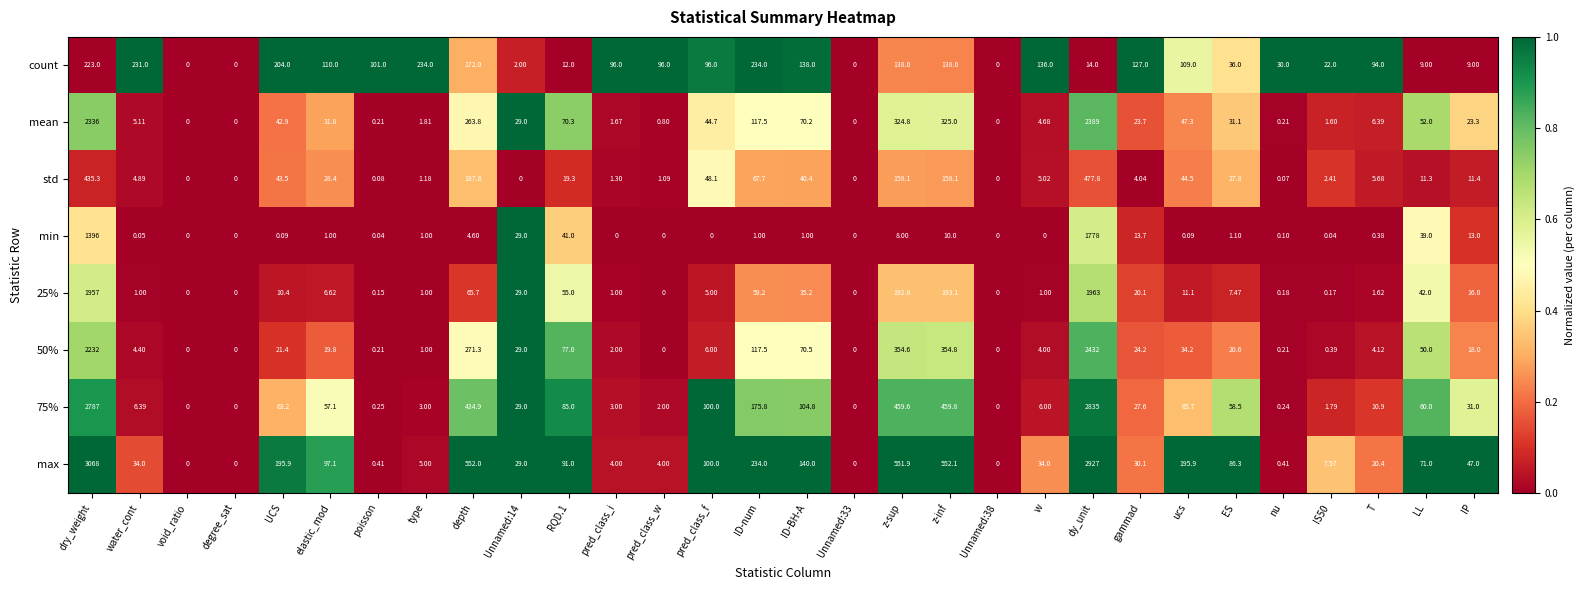

At which label does mean first exceed 29?

dry_weight